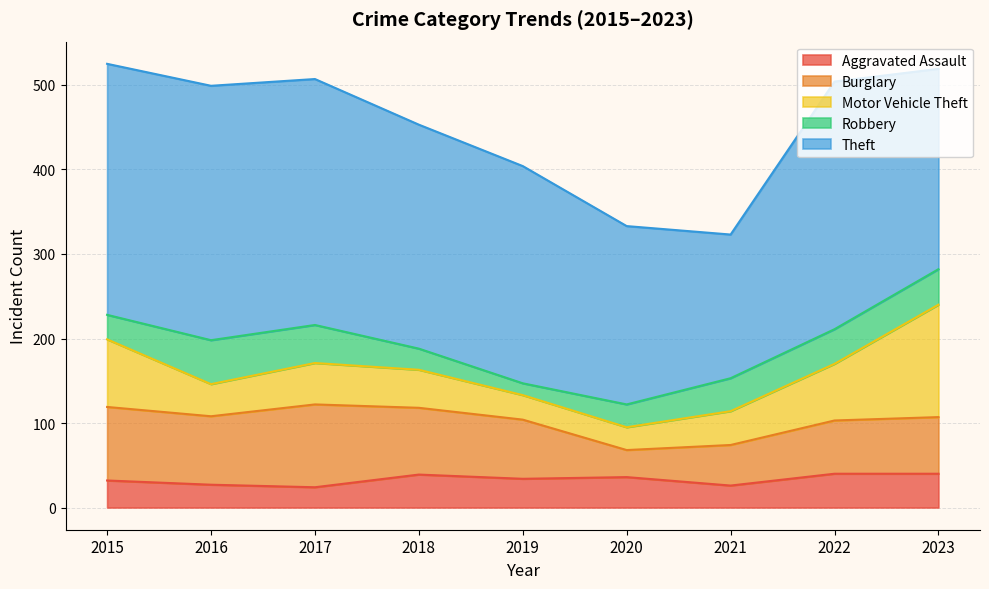

Where is the first local maximum for Burglary?

2017